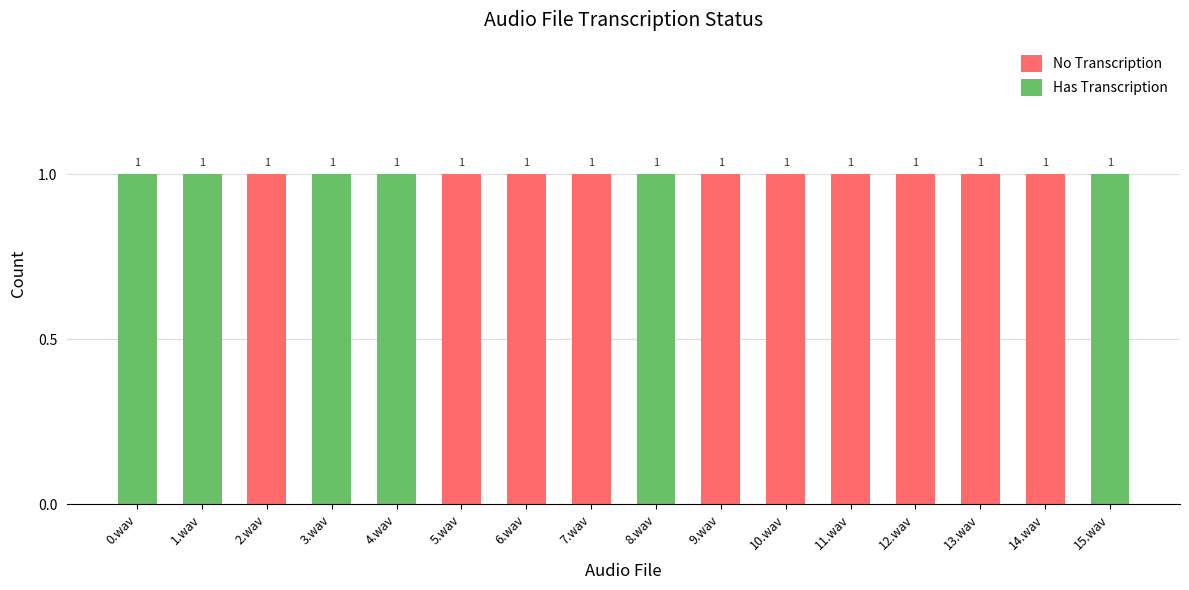

The value of No Transcription at 3.wav is 1. True or false?

False